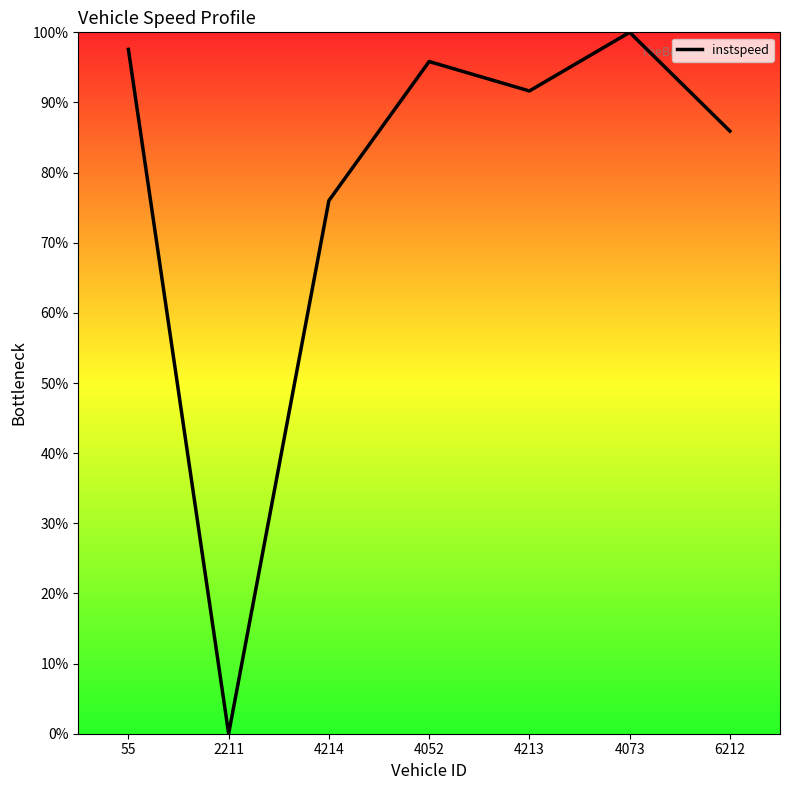

What position from the left is 4052?

4